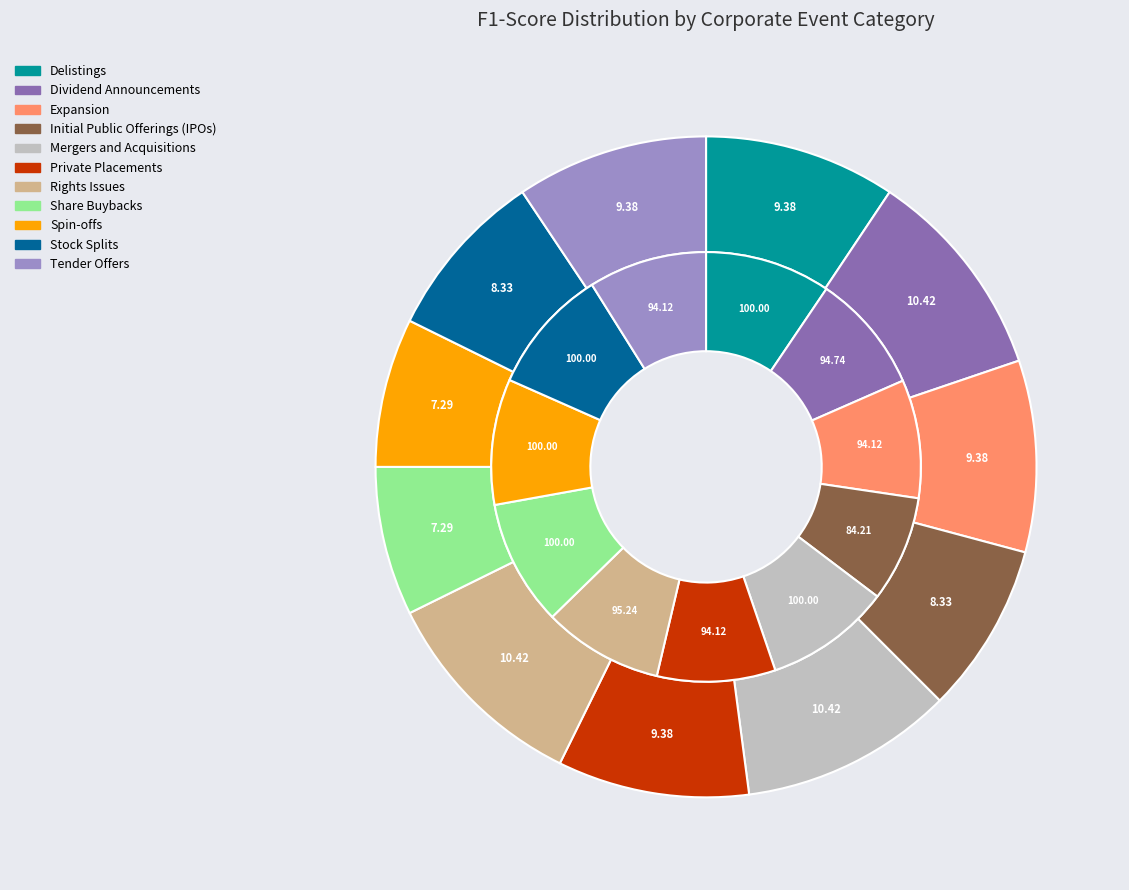

Is there any slice that represents more than half of the pie?

No